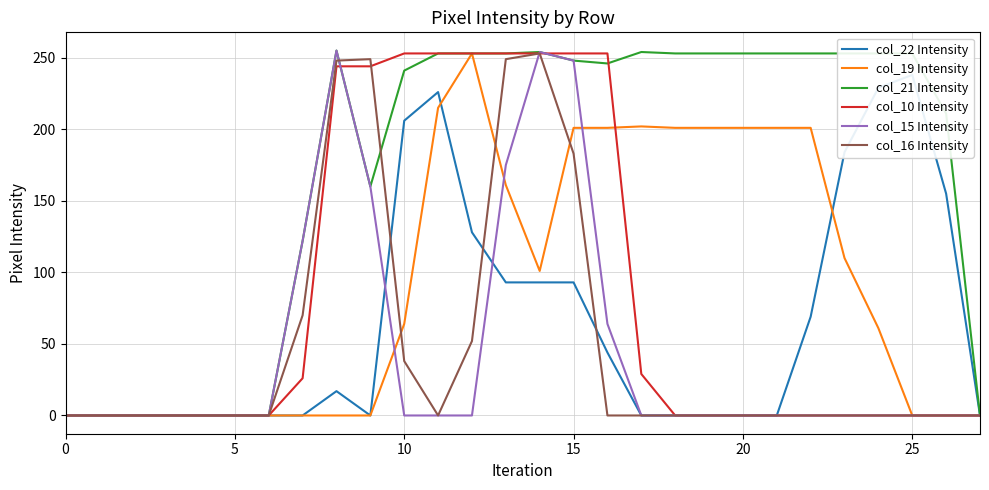

Is this an area chart (filled region under the line)?

No